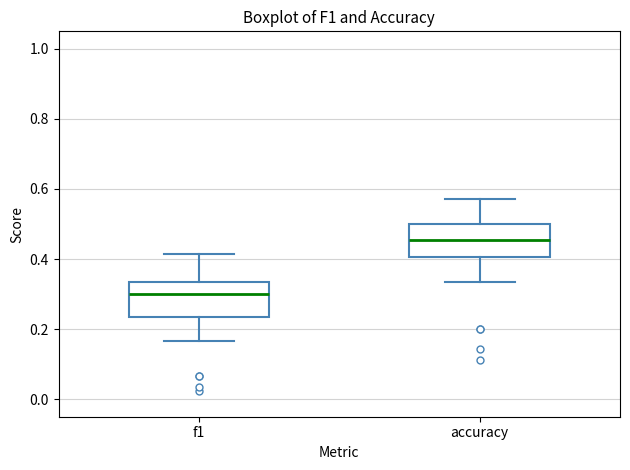

Reading left to right, read every box against the y-axis: the position of its median line, the range the box covers, and the ends of its whiskers. The values are not printed on the chart, so give them approximately, as read against the axis.

f1: median 0.30, box 0.24 to 0.34, whiskers 0.16 to 0.42
accuracy: median 0.46, box 0.40 to 0.50, whiskers 0.34 to 0.58